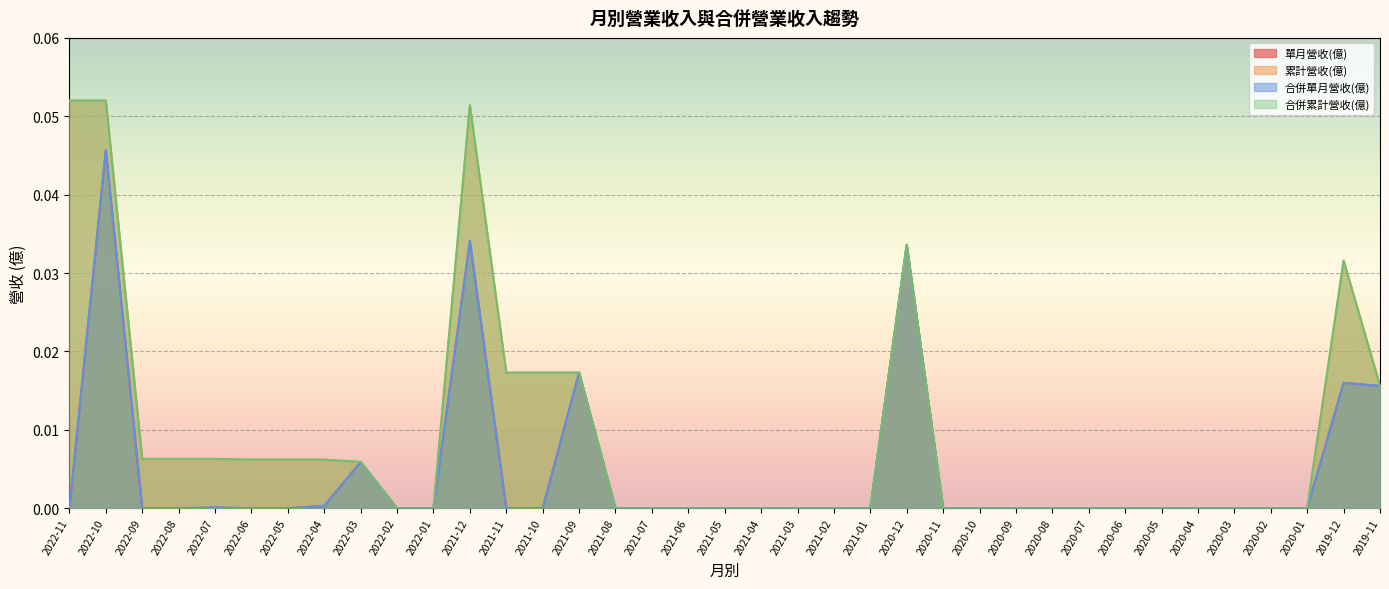

True or false: 單月營收(億) and 合併單月營收(億) cross at least once.

False